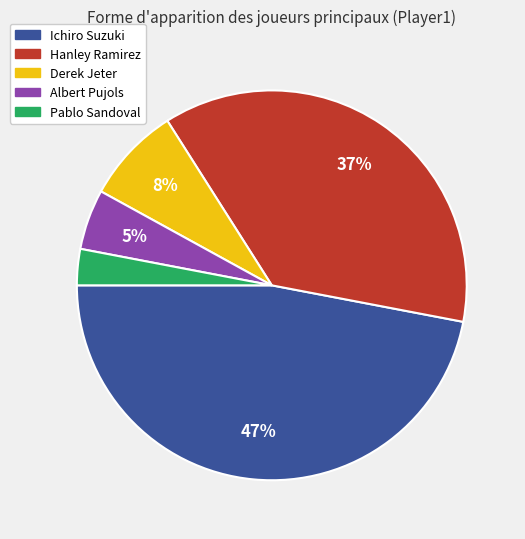

Between Pablo Sandoval and Derek Jeter, which is larger?

Derek Jeter